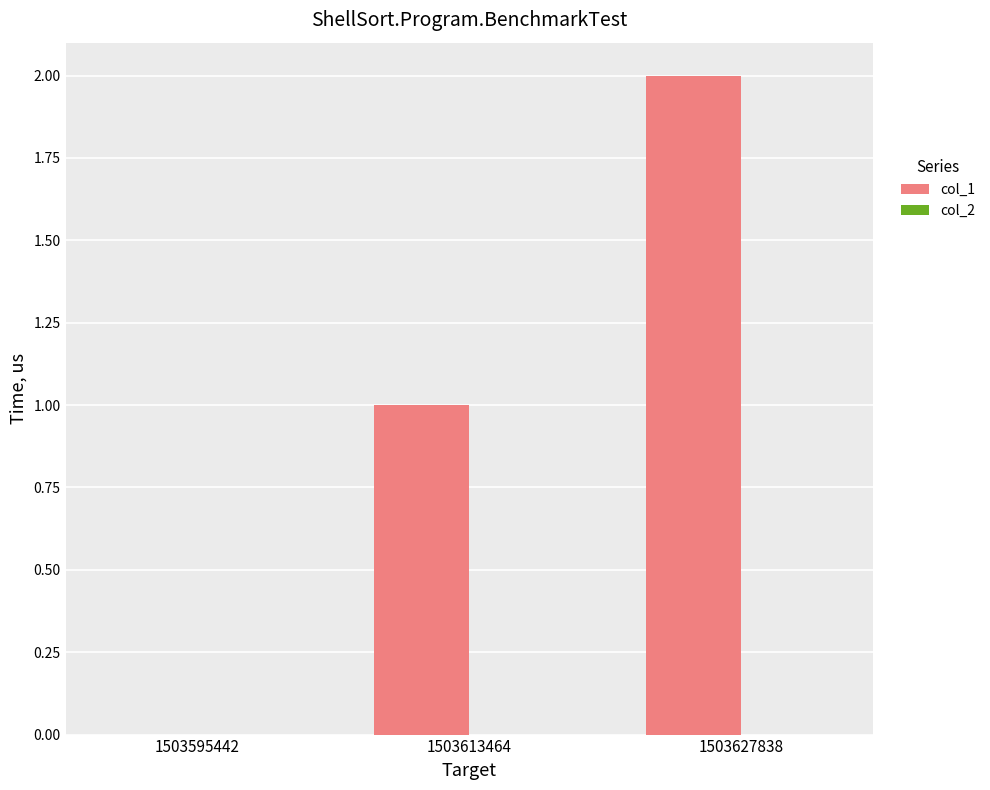

Between 1503595442 and 1503613464, which is larger?

1503613464